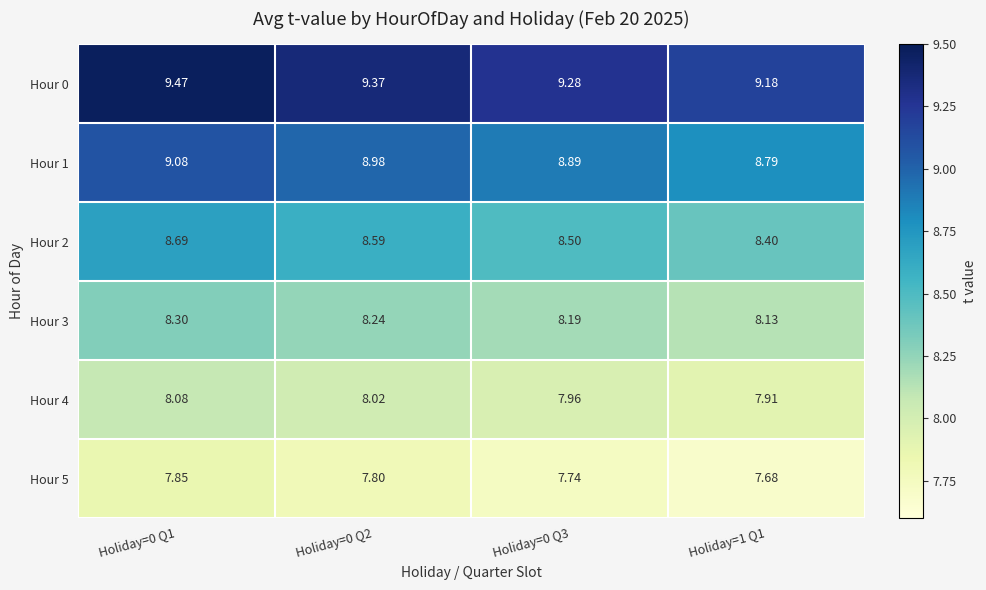

Which series has the widest spread of values?

Hour 0